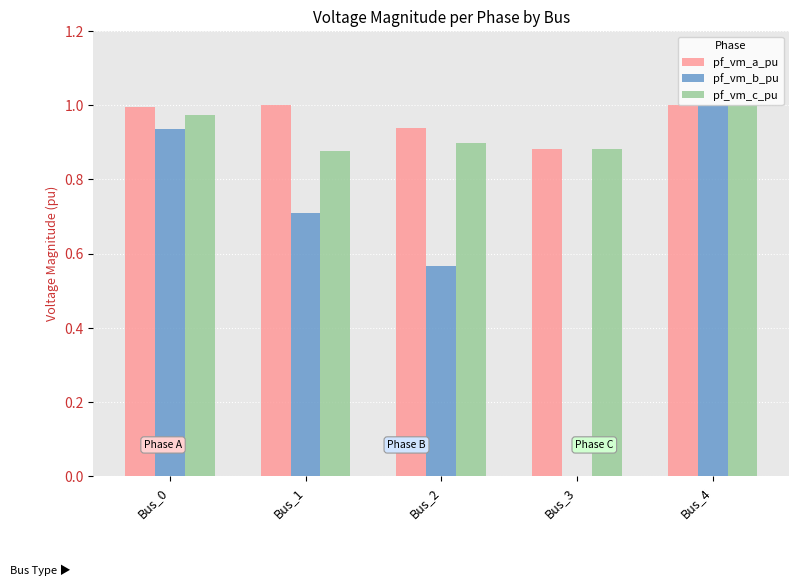

How many data points does each series have?

5